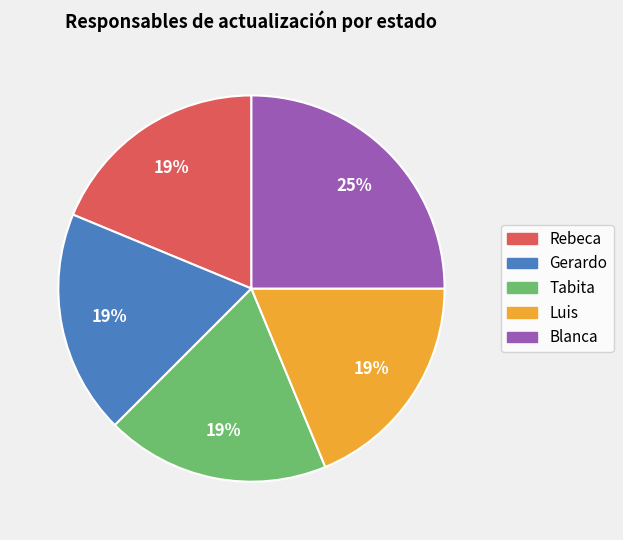

To the nearest percent, what percentage of the pie is Gerardo?

19%